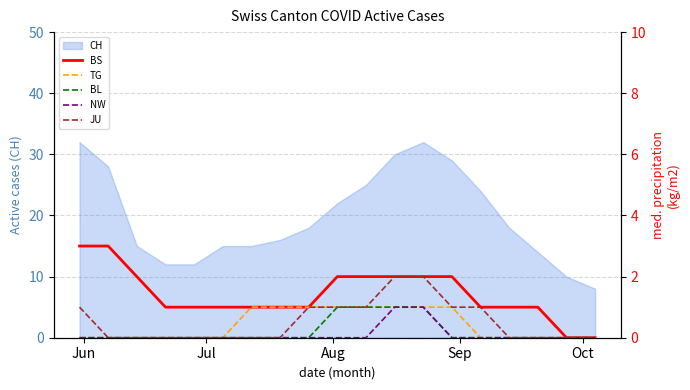

What is the highest value of the CH series?

32